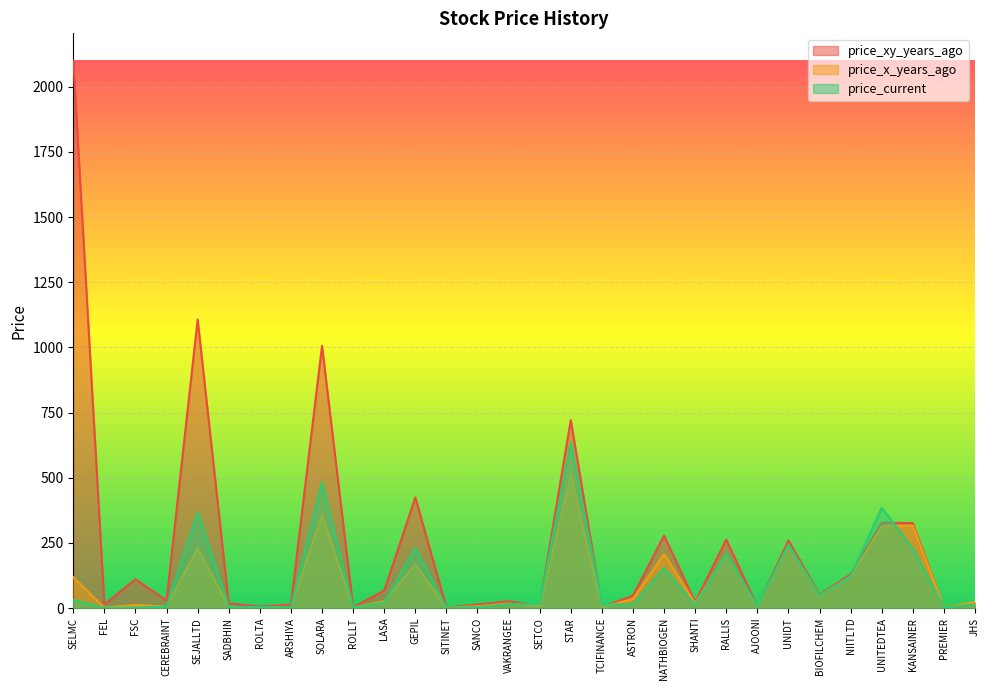

At which label does price_current reach its peak?

STAR